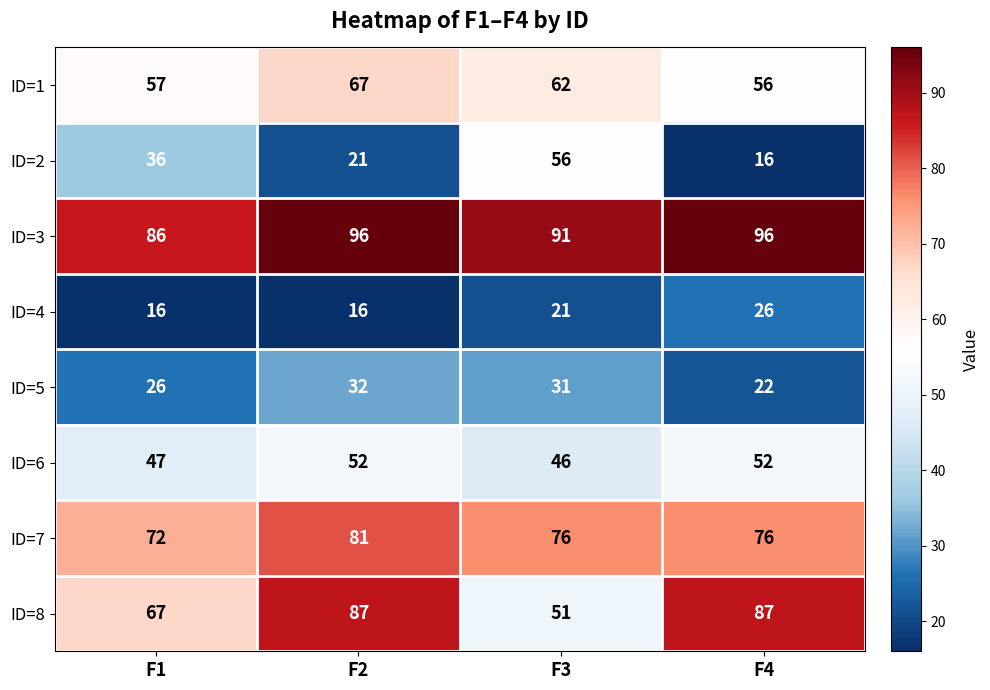

True or false: ID=8 has a value of 132 at F4.

False